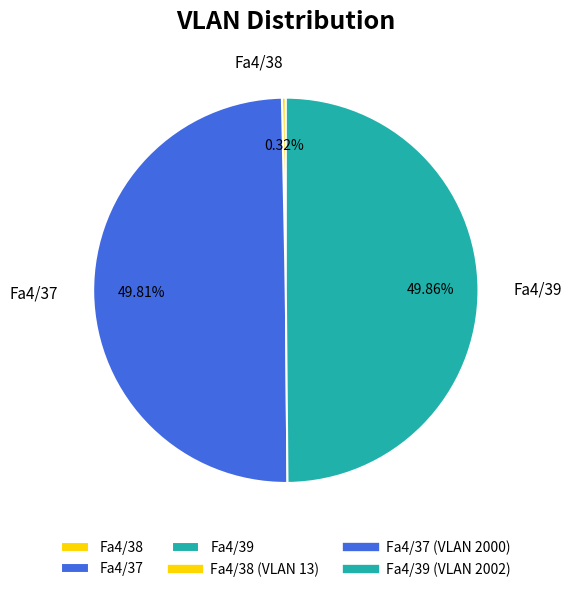

Which category has the smallest portion of the pie?

Fa4/38